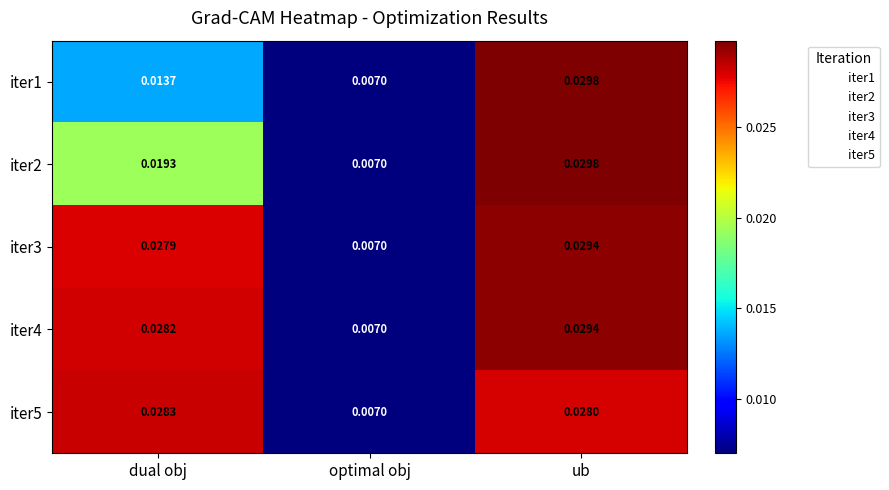

At which category is the sum across all series the highest?

ub